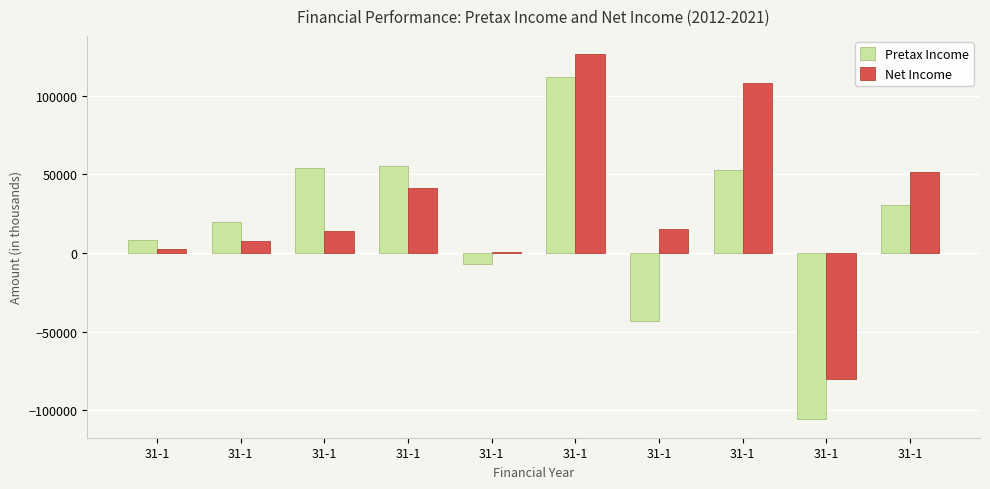

List the series in order of their overall mean, highest first.

Net Income, Pretax Income